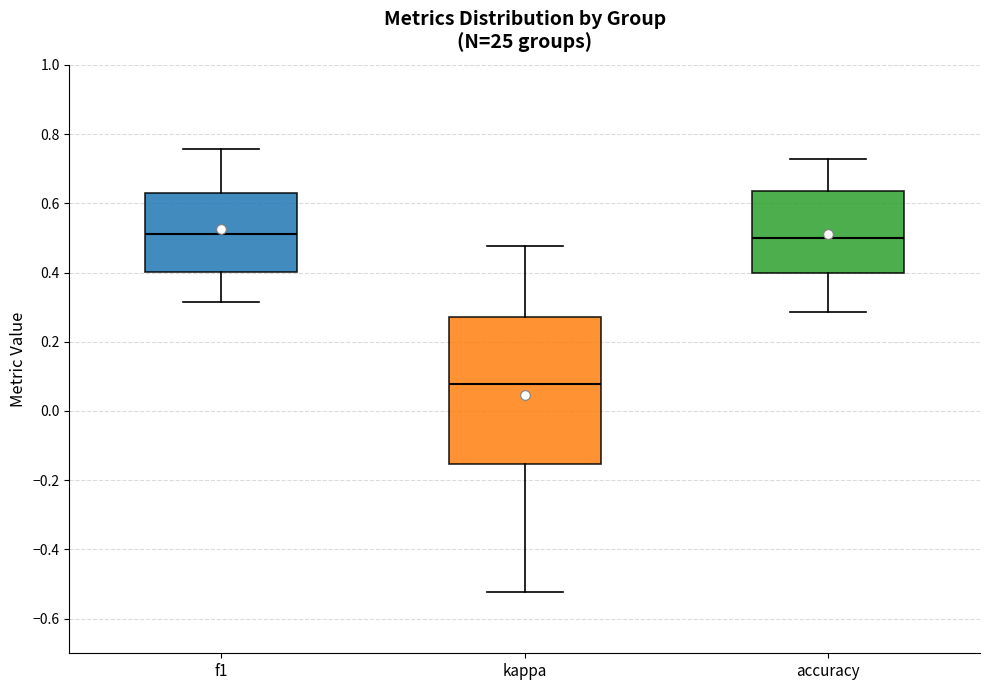

Which box has the lowest median line?

kappa